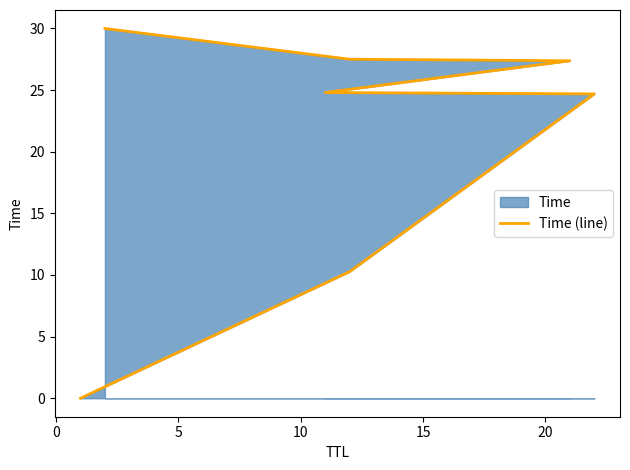

How many values are below 24?

2